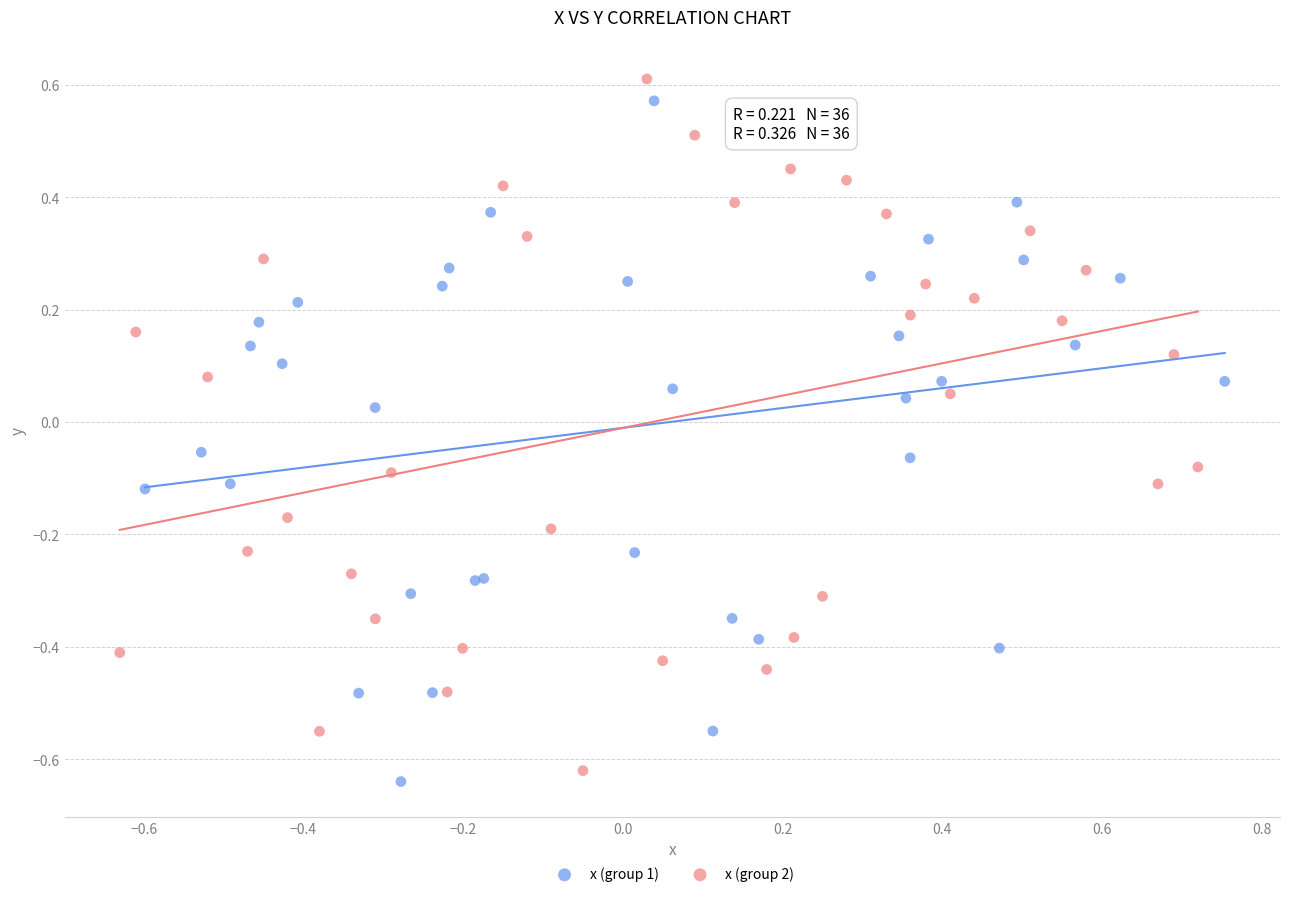

What are all the series names shown in the legend?

x (group 1), x (group 2)